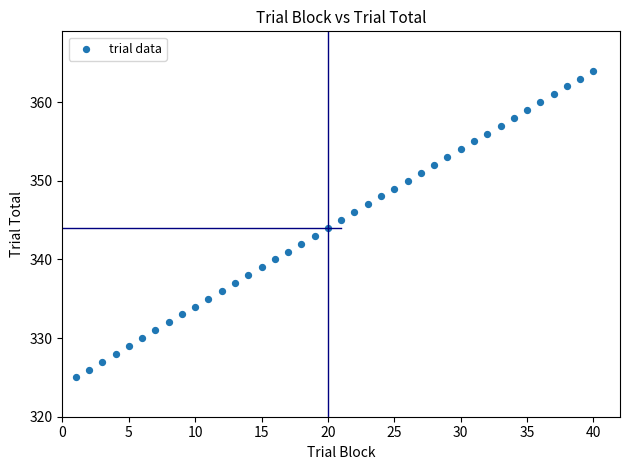

What is the range of Y values (max minus min)?

39